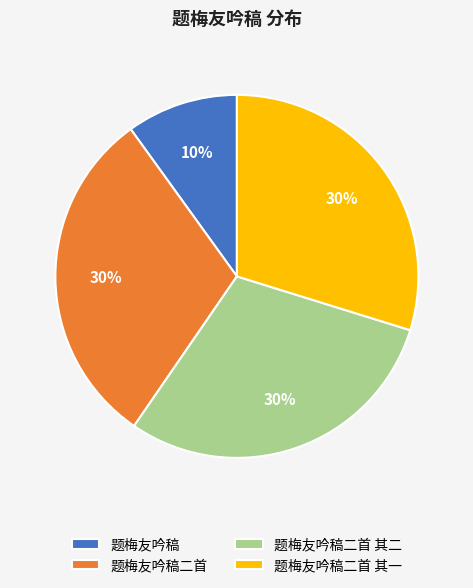

What is the smallest slice in the pie chart?

题梅友吟稿